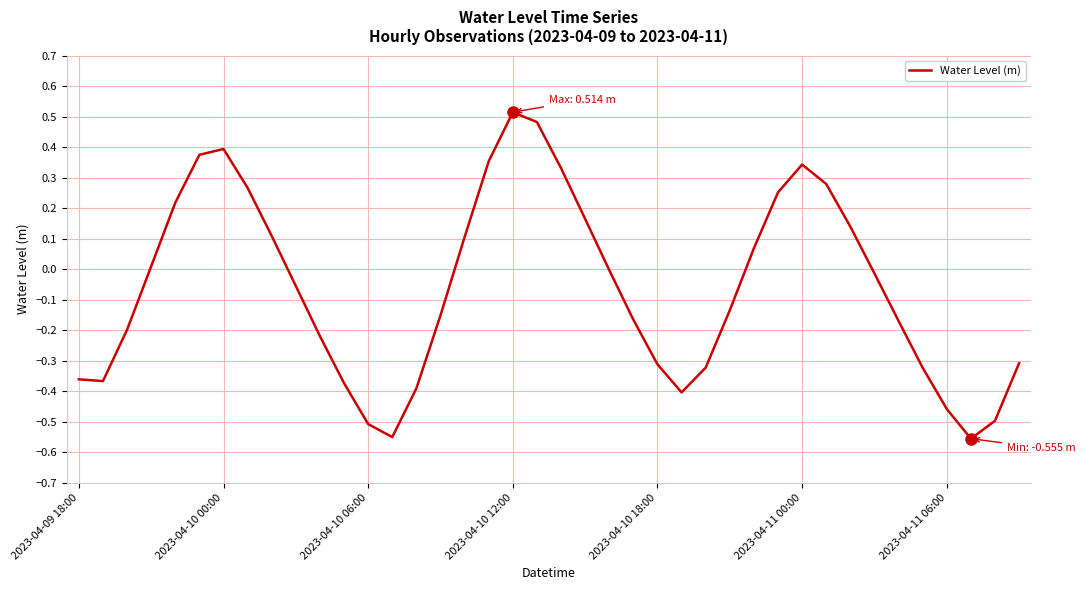

At which category does the chart reach its peak across all series?

2023-04-10 12:00